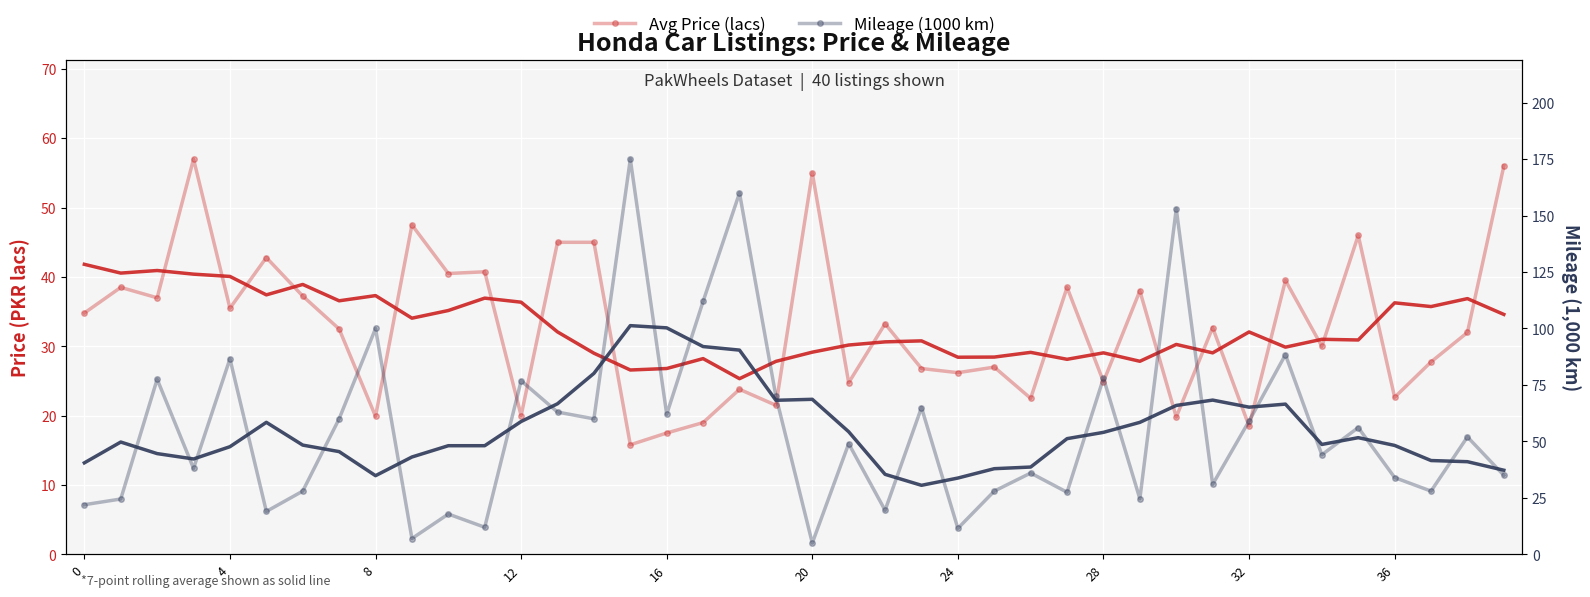

Is the value of Avg Price (lacs) at 28 greater than the value of Mileage (1000 km) at 18?

No